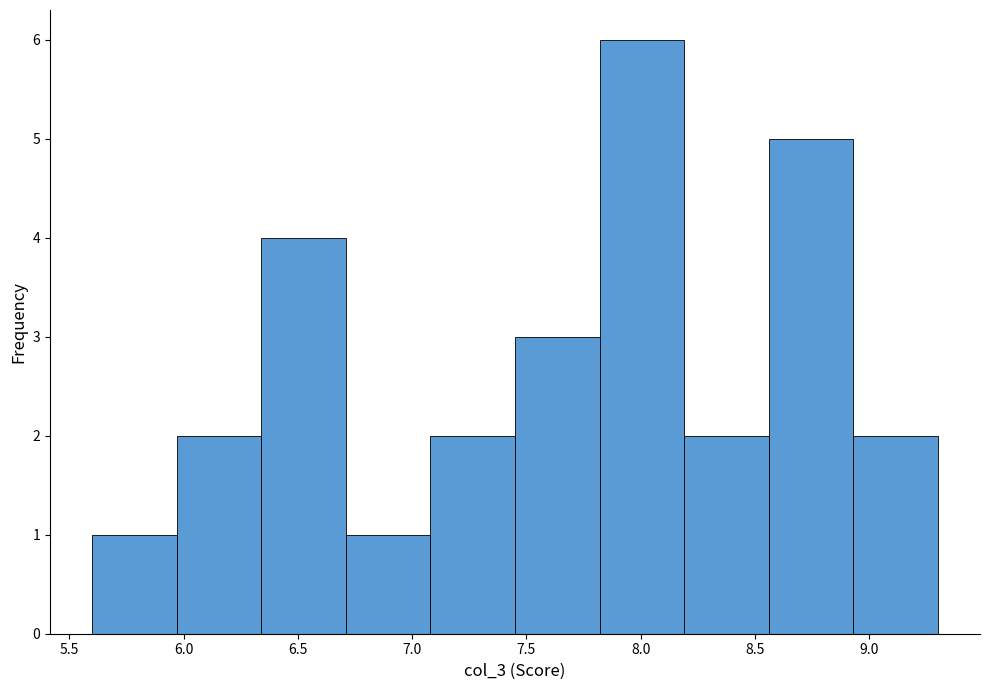

How tall is the bar that spans 6.71 to 7.08 on the x-axis? Neither the bar edges nor the heights are printed on the chart, so give them approximately, as read against the axes.

1